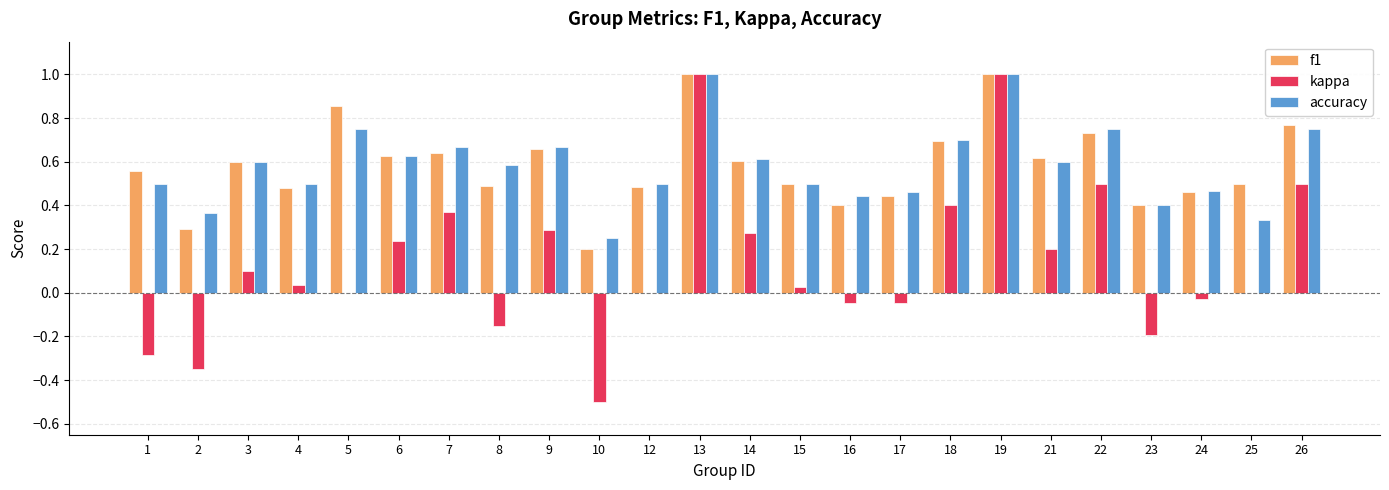

What is the sum of the f1 values at 26 and 23?

1.2